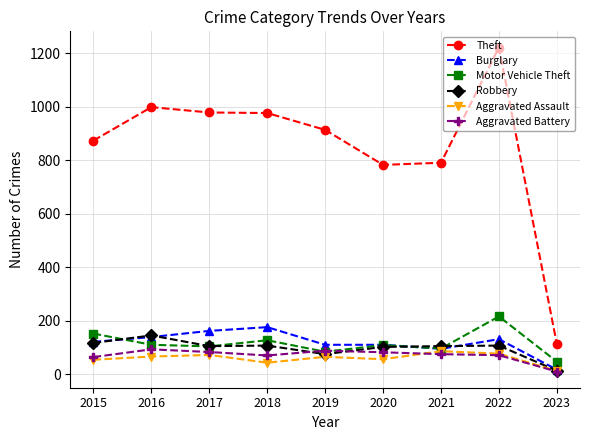

What is the sum of the Aggravated Battery values at 2021 and 2019?

163